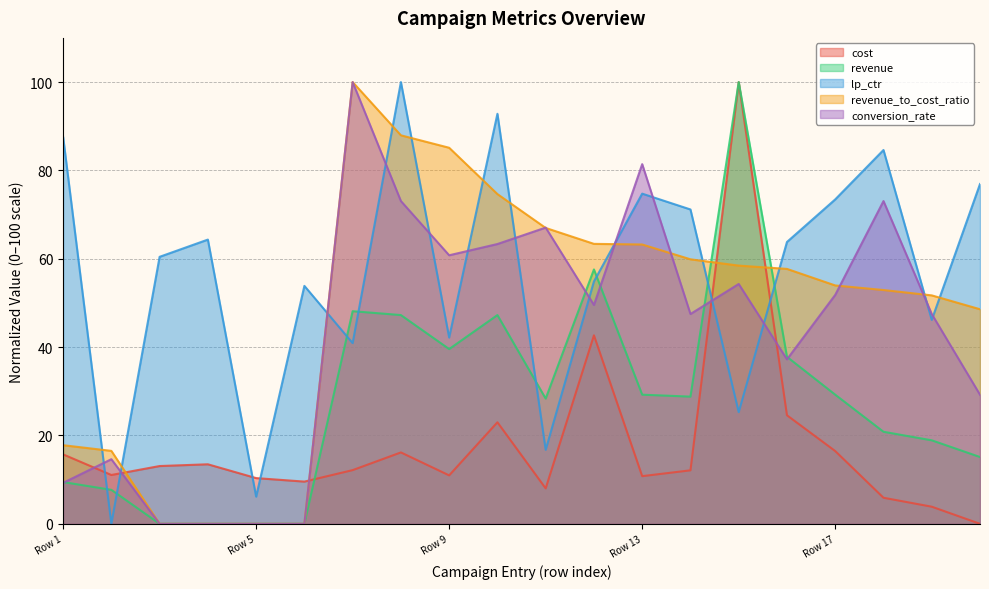

How many times do cost and conversion_rate cross each other?

5